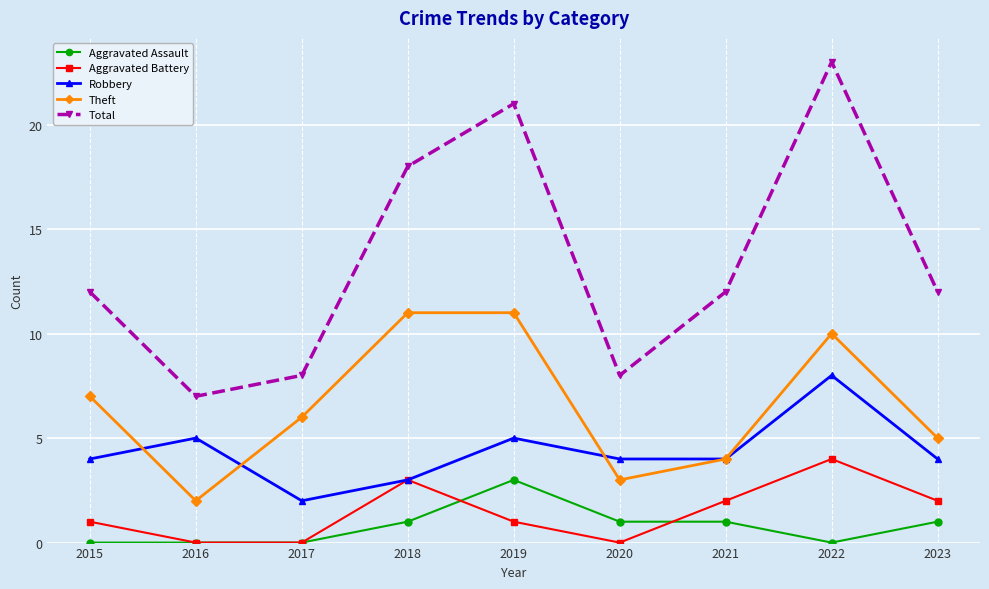

Is the value of Aggravated Battery at 2015 greater than the value of Total at 2015?

No